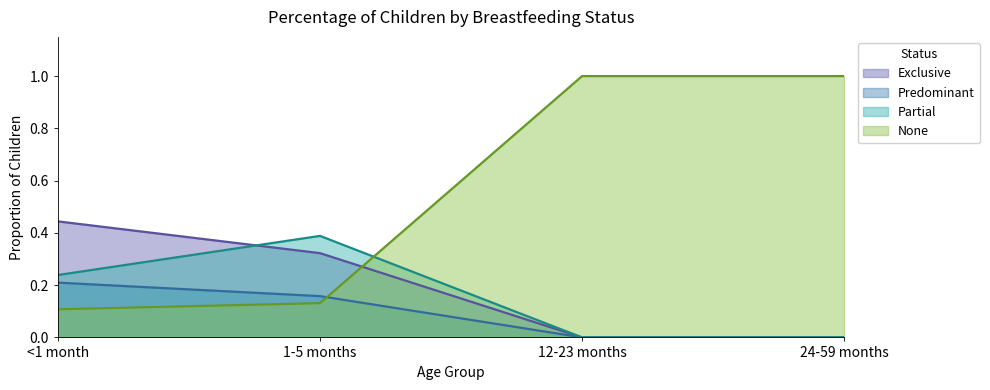

Count the number of categories in the chart.

4